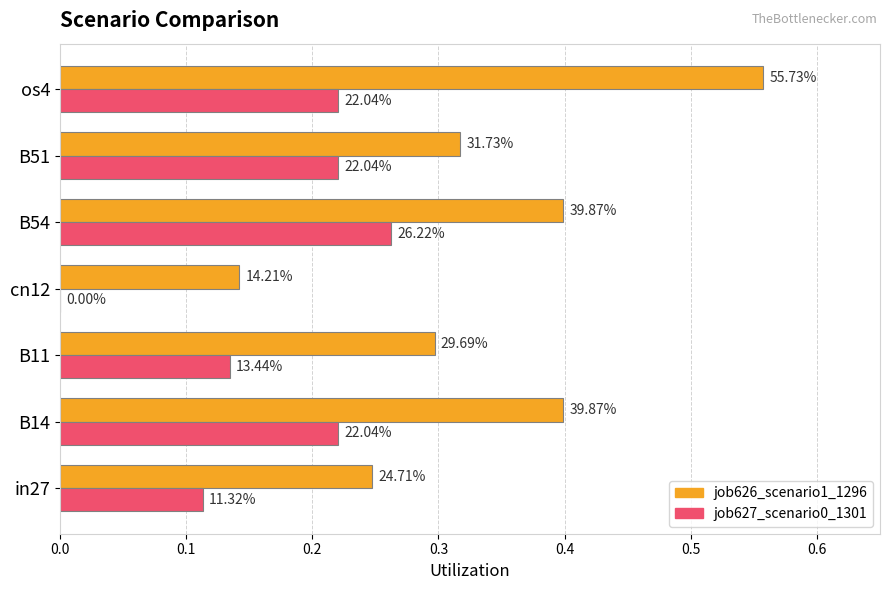

Which series has the largest total across all categories?

job626_scenario1_1296